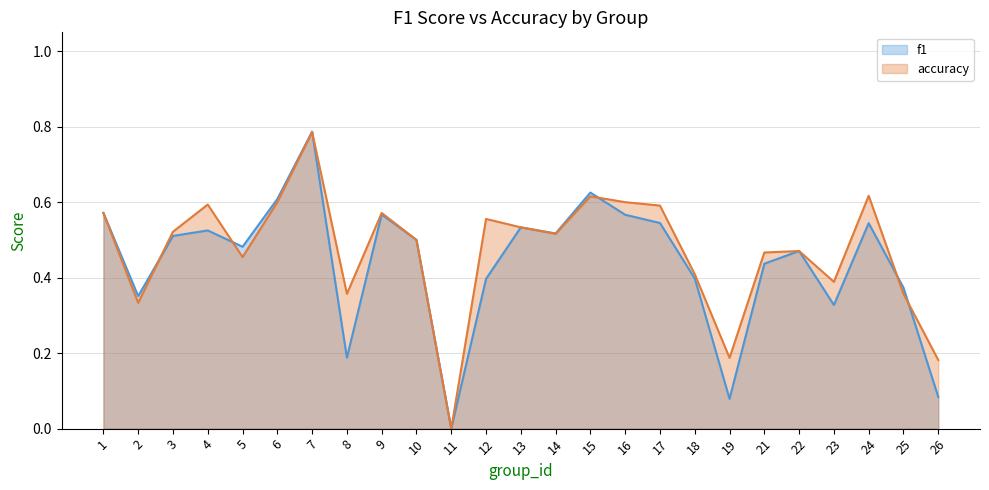

What are all the series names shown in the legend?

f1, accuracy